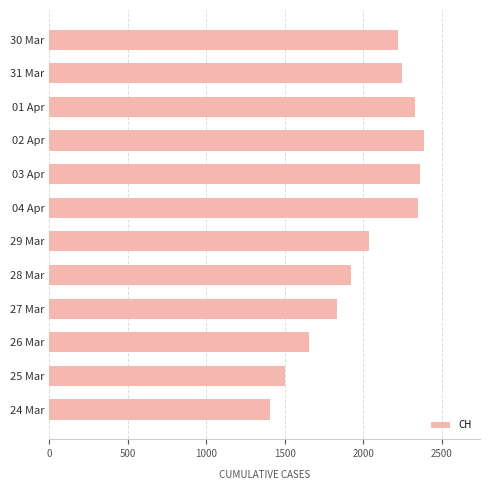

Is it true that the value at 01 Apr is 3055?

False